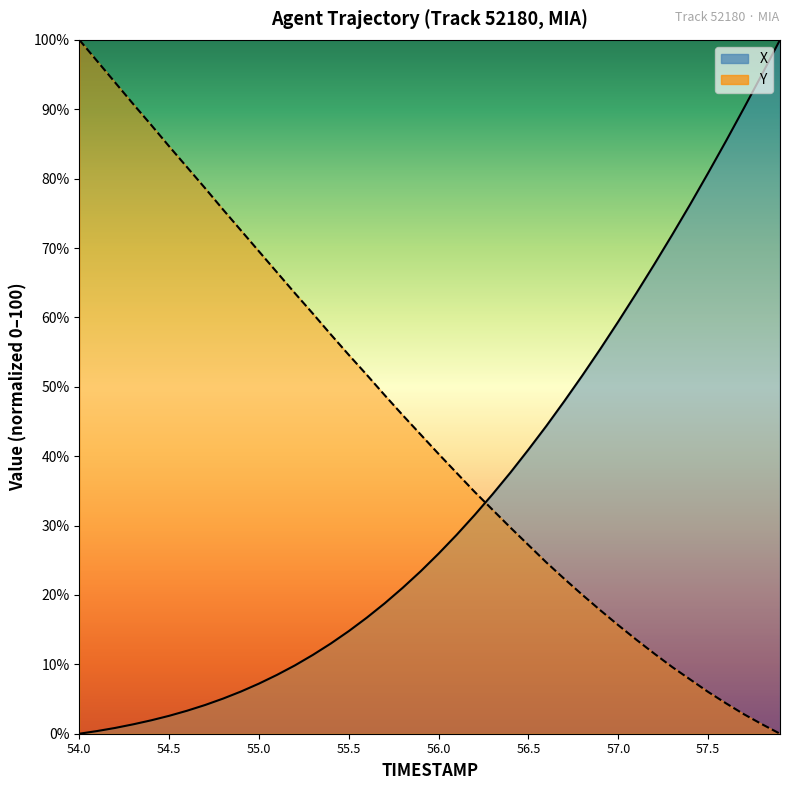

Between which two adjacent categories do X and TIMESTAMP first intersect?

56.2 and 56.3